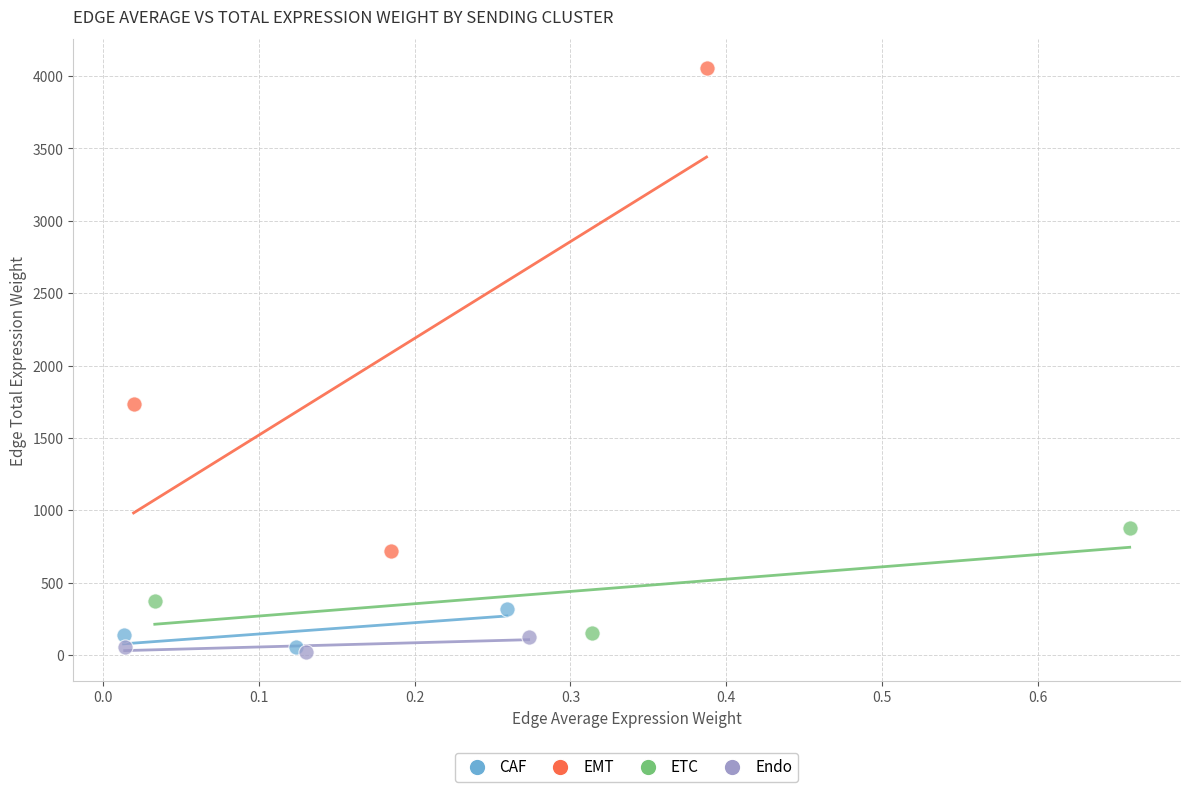

Which series contains the highest Y value?

EMT